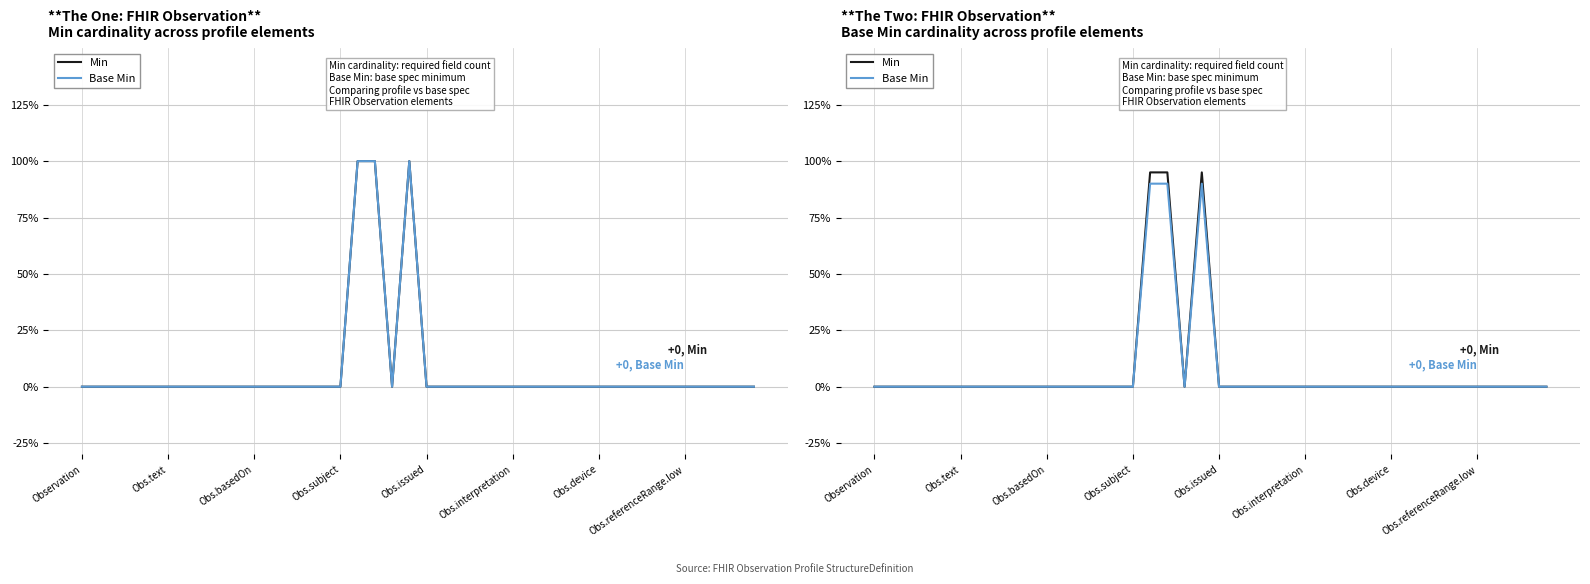

True or false: Min and Base Min intersect in this chart.

False